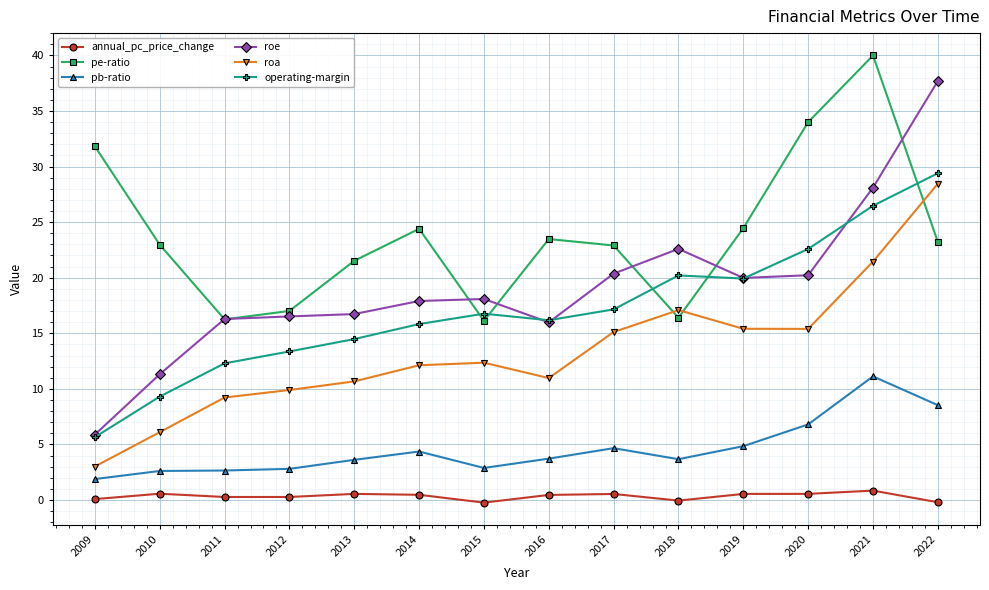

What is the lowest value of the roe series?

5.9